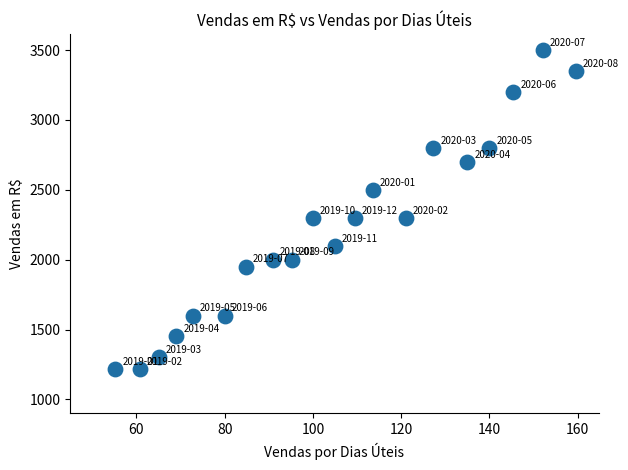

What is the range of Y values (max minus min)?

2285